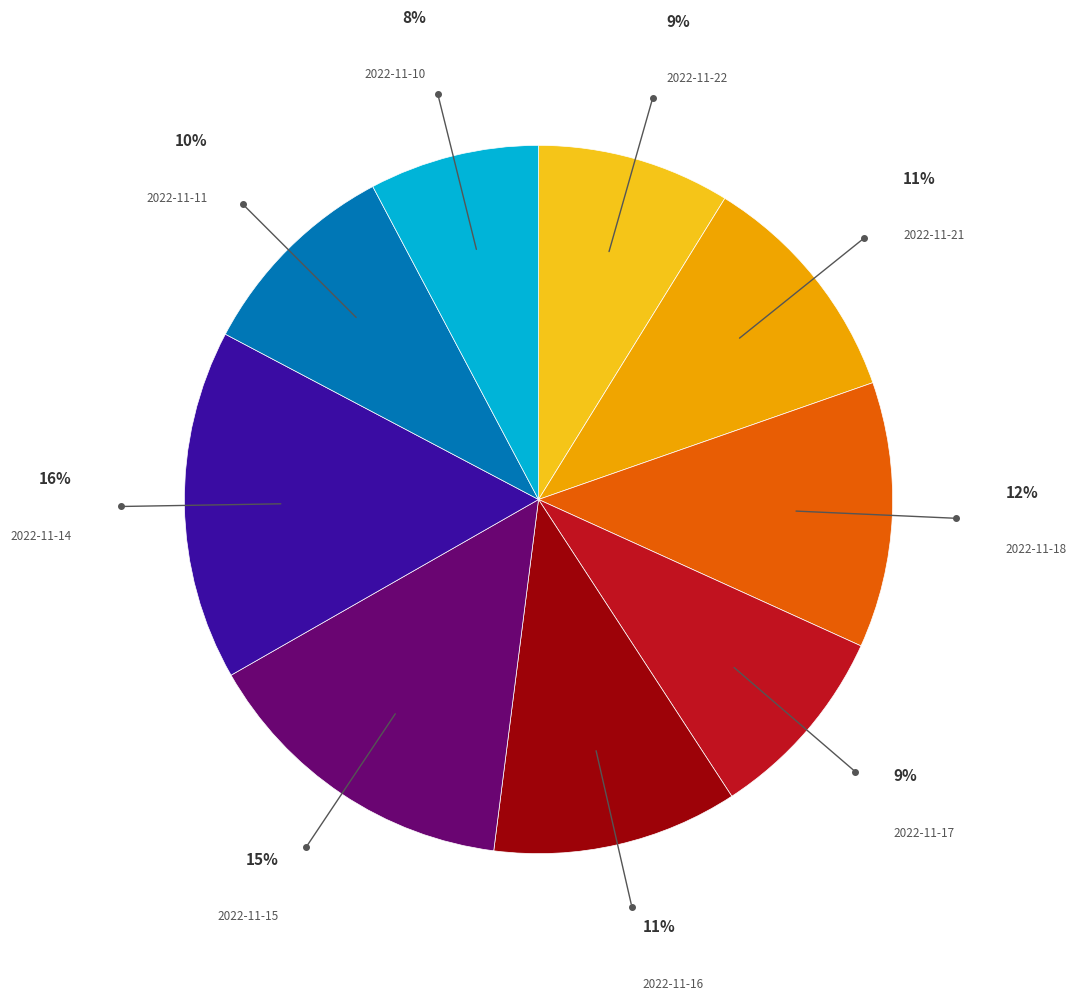

To the nearest percent, what is the difference between the largest and smallest slice percentages?

8%